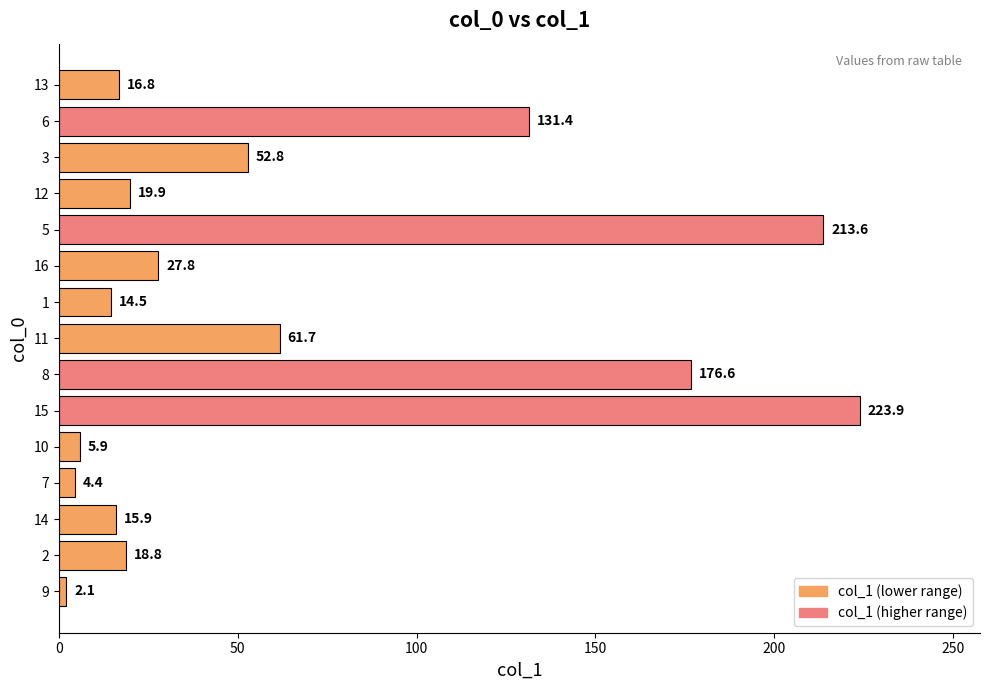

Rank the categories by value from lowest to highest.

9, 7, 10, 1, 14, 13, 2, 12, 16, 3, 11, 6, 8, 5, 15